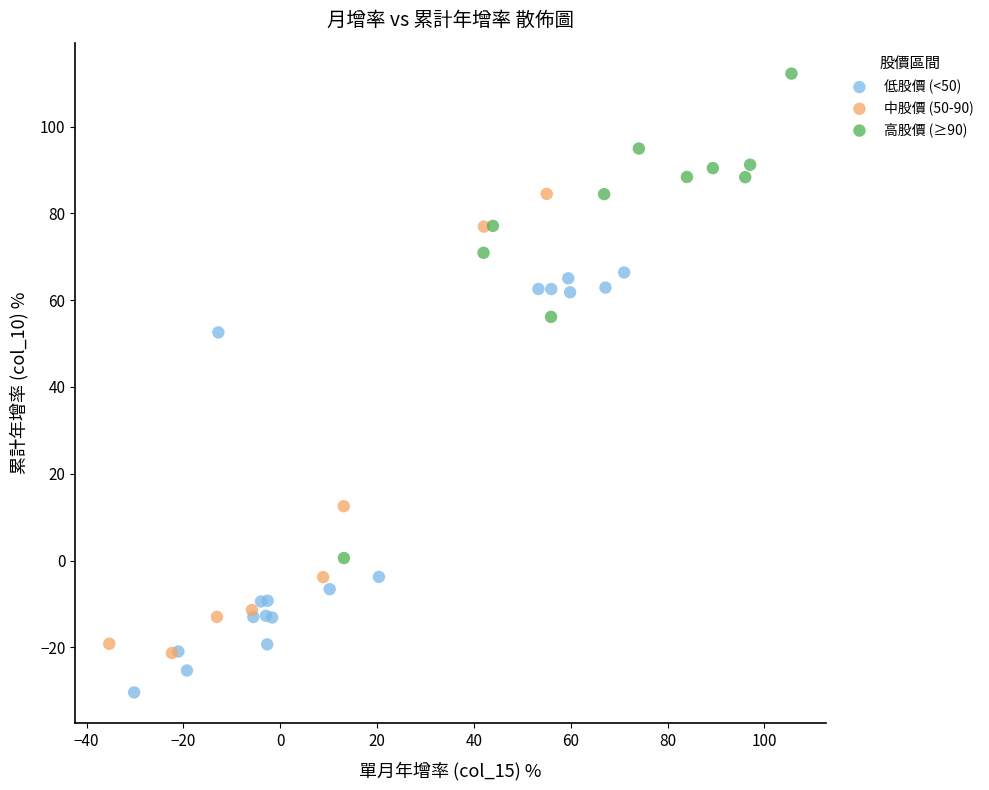

Which series contains the lowest Y value?

低股價 (<50)